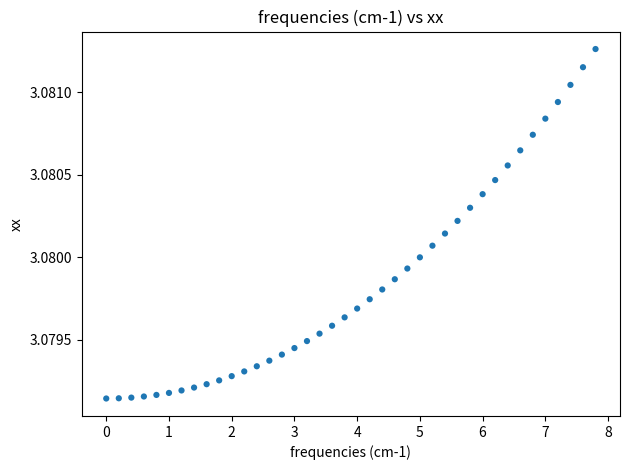

What is the range of X values (max minus min)?

7.8